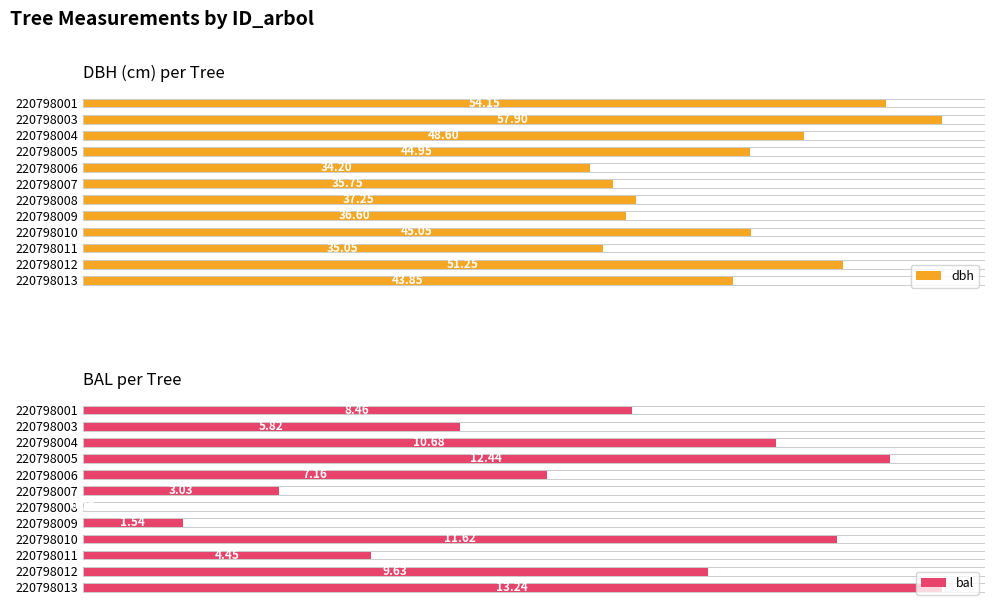

What are all the series names shown in the legend?

dbh, bal